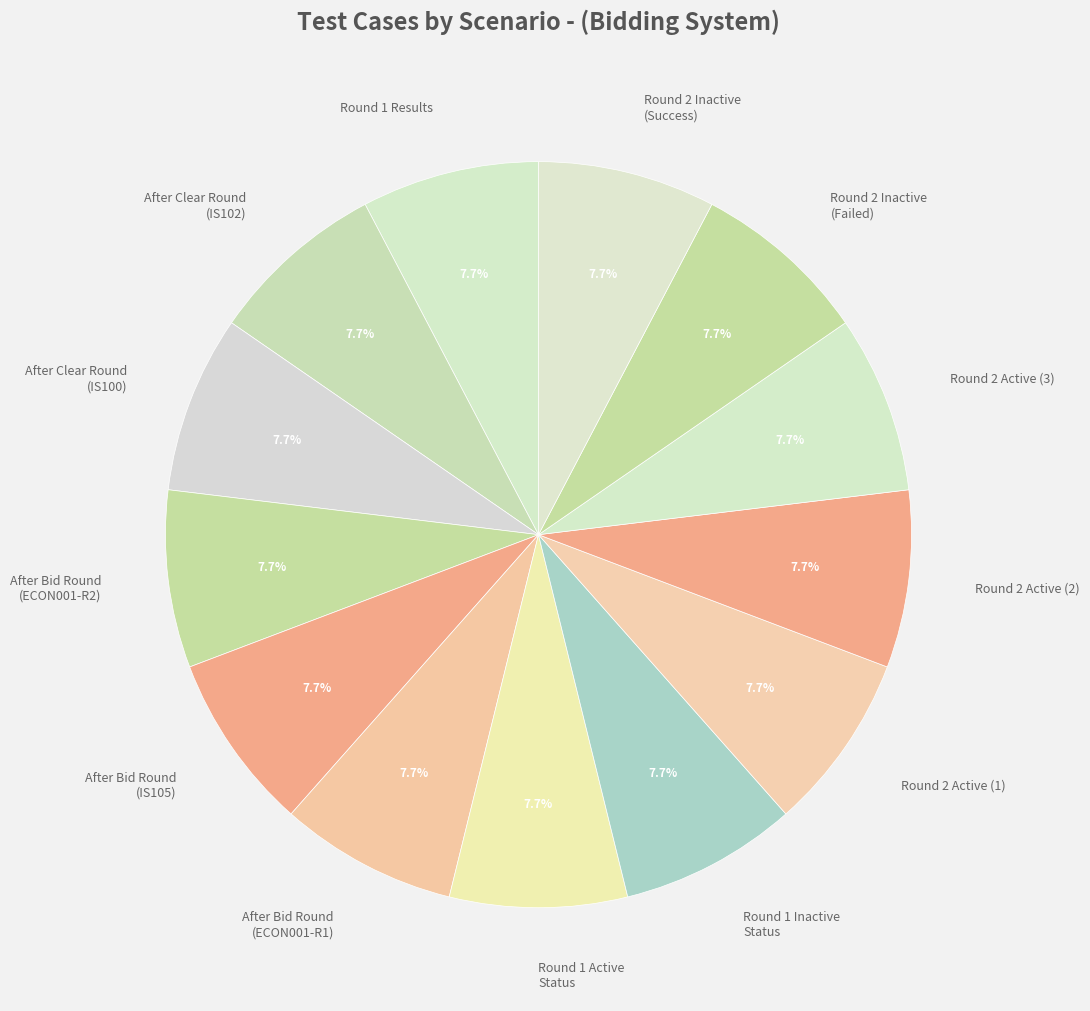

Approximately how many times larger is the value at Round 2 Active (1) compared to Round 2 Inactive (Success)?

1.0